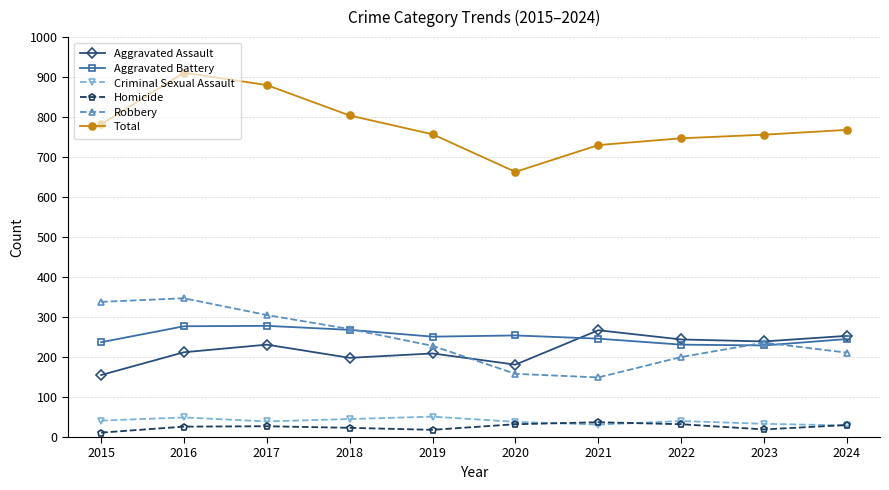

True or false: Robbery has more than 1 points higher than both neighbors.

True